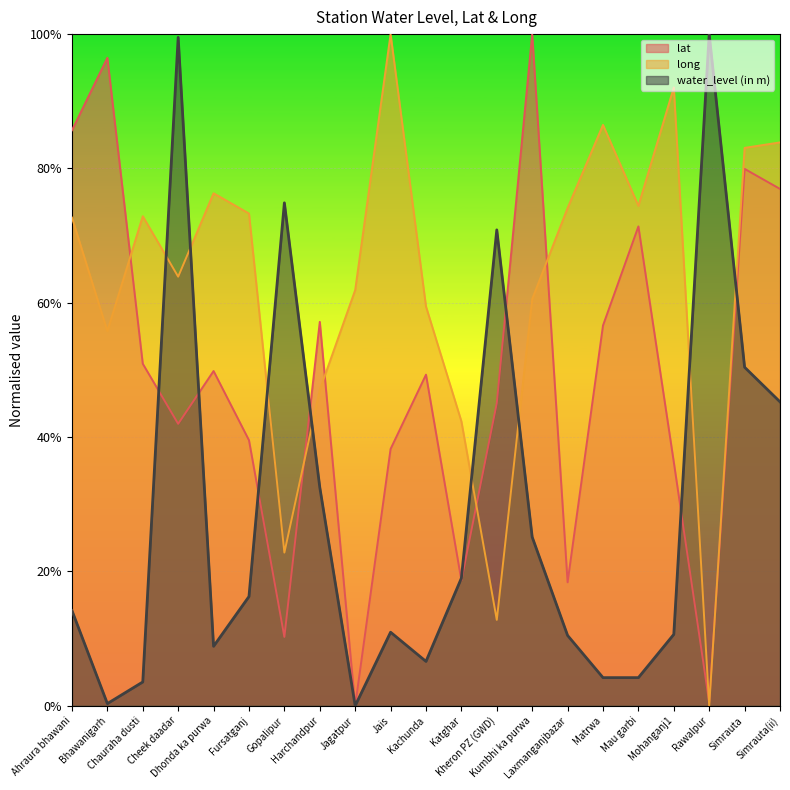

Rank the series at Harchandpur from highest to lowest value.

lat, long, water_level (in m)